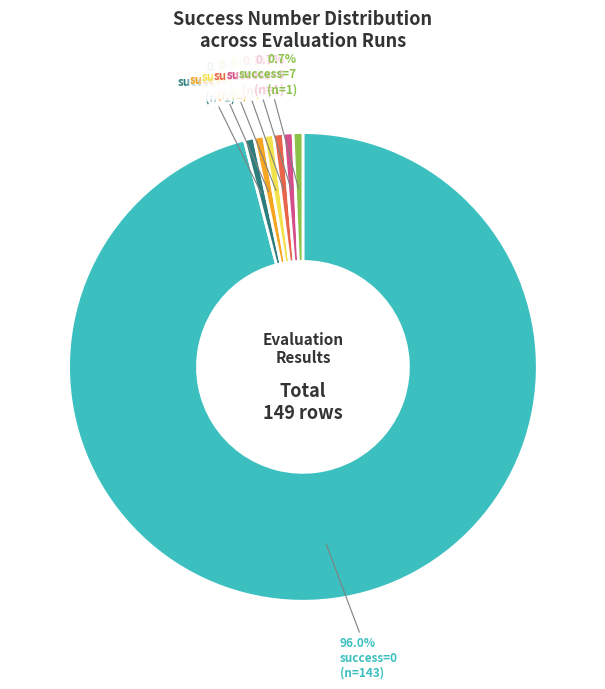

How many slices are in this pie chart?

7